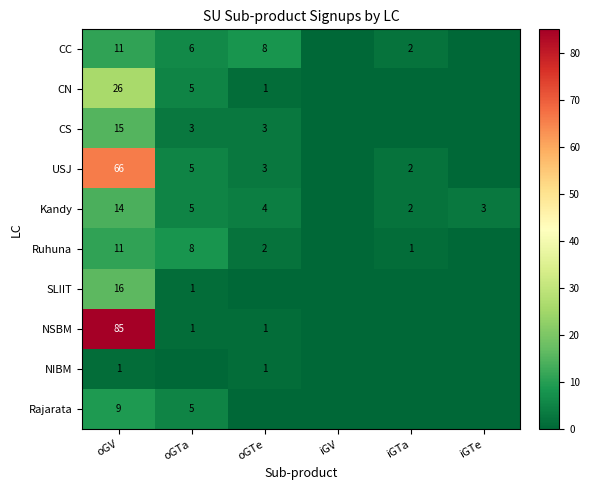

Count the number of data series in this chart.

10